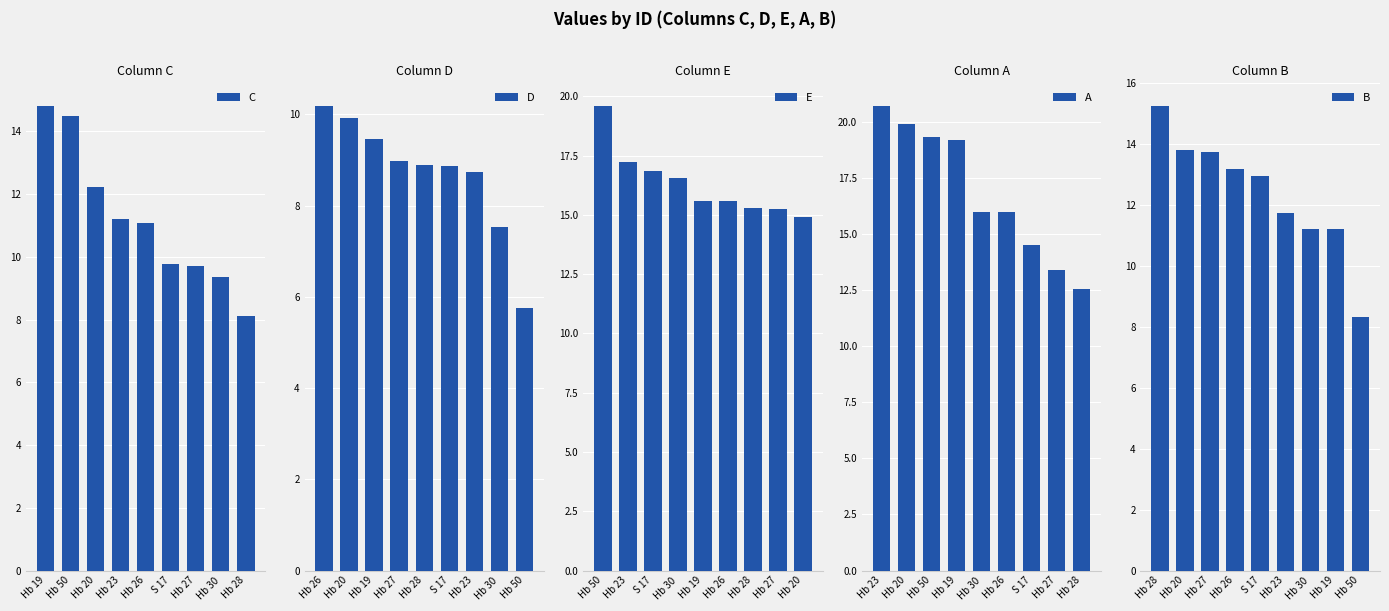

The value of E at Hb 50 is 4.4. True or false?

False